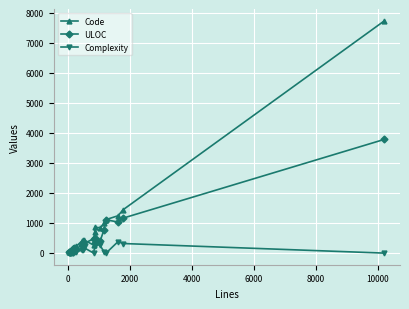

Rank the series by their maximum value, from lowest to highest.

Complexity, ULOC, Code